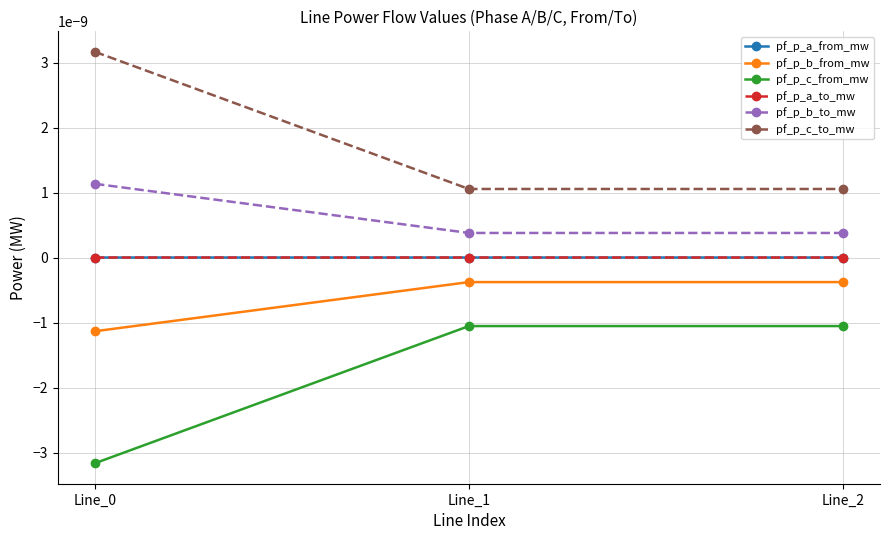

Does the chart have visible grid lines?

Yes